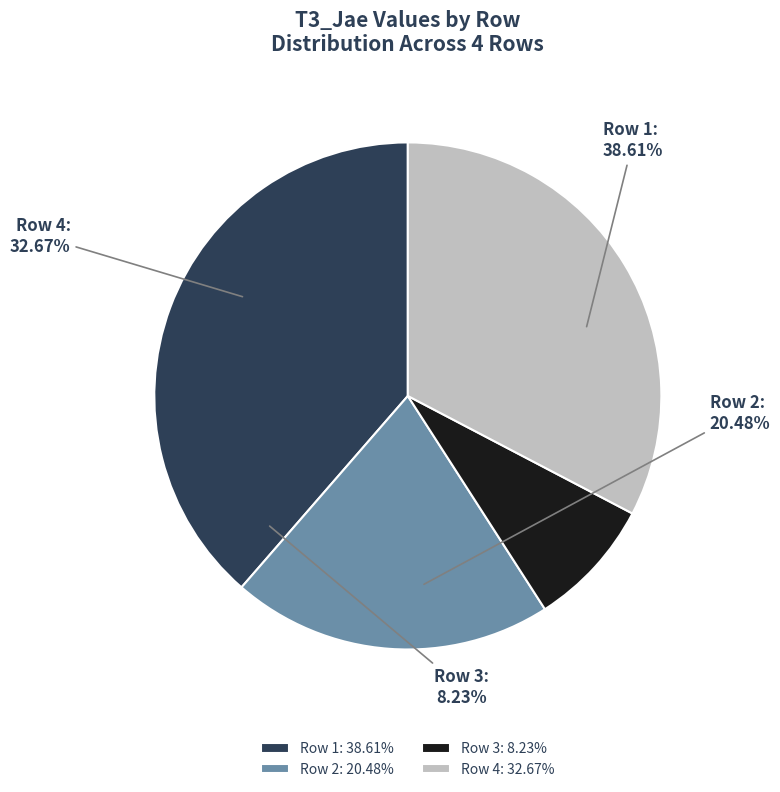

Count the number of slices in the pie.

4